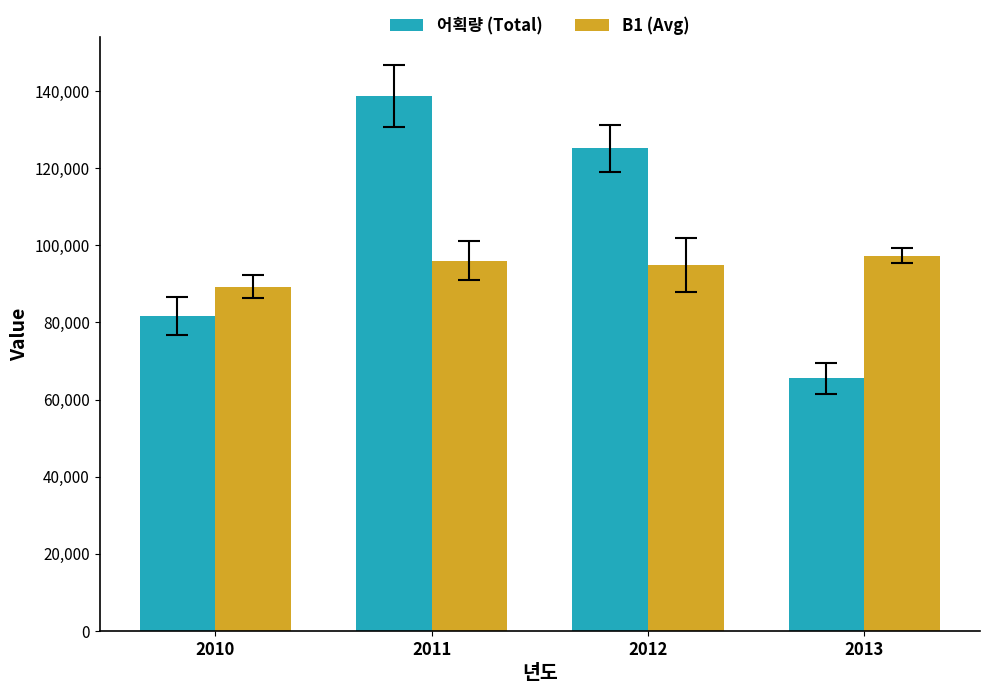

How many categories are shown in the chart?

4